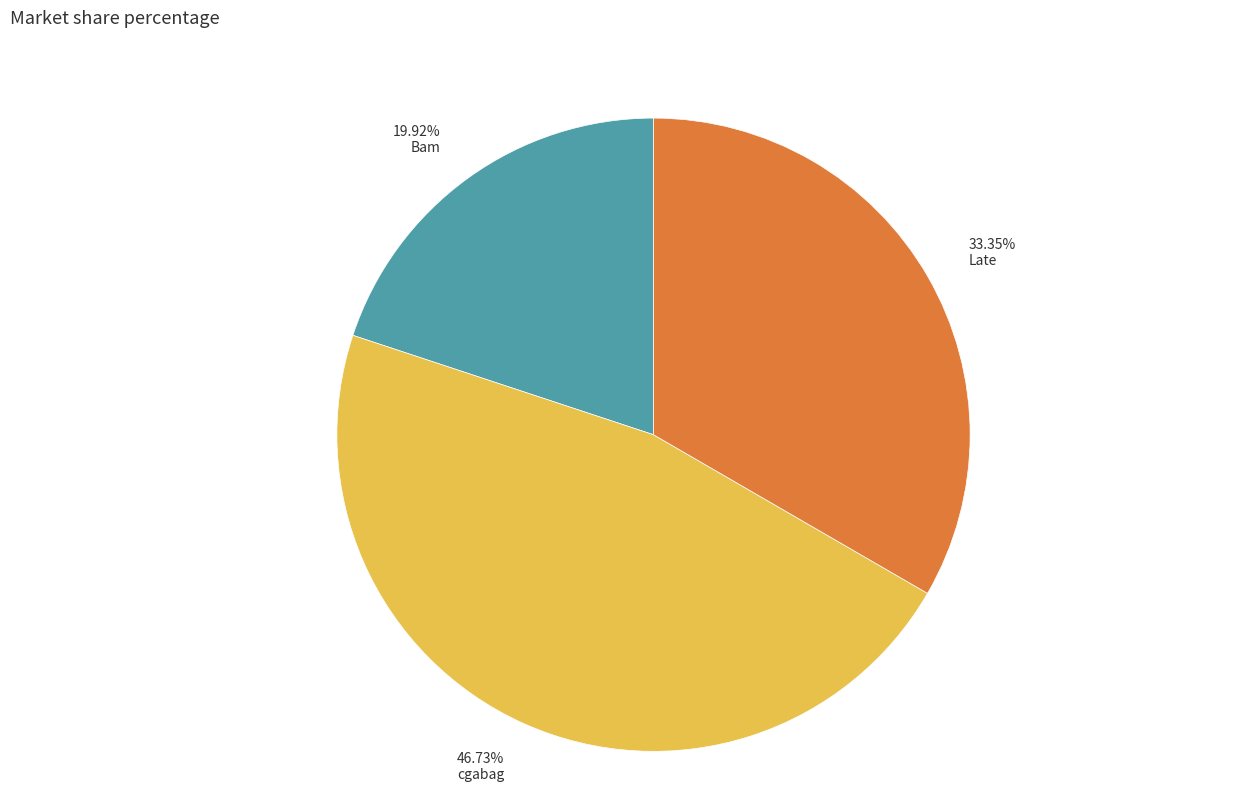

To the nearest percent, what percentage of the pie is cgabag?

47%